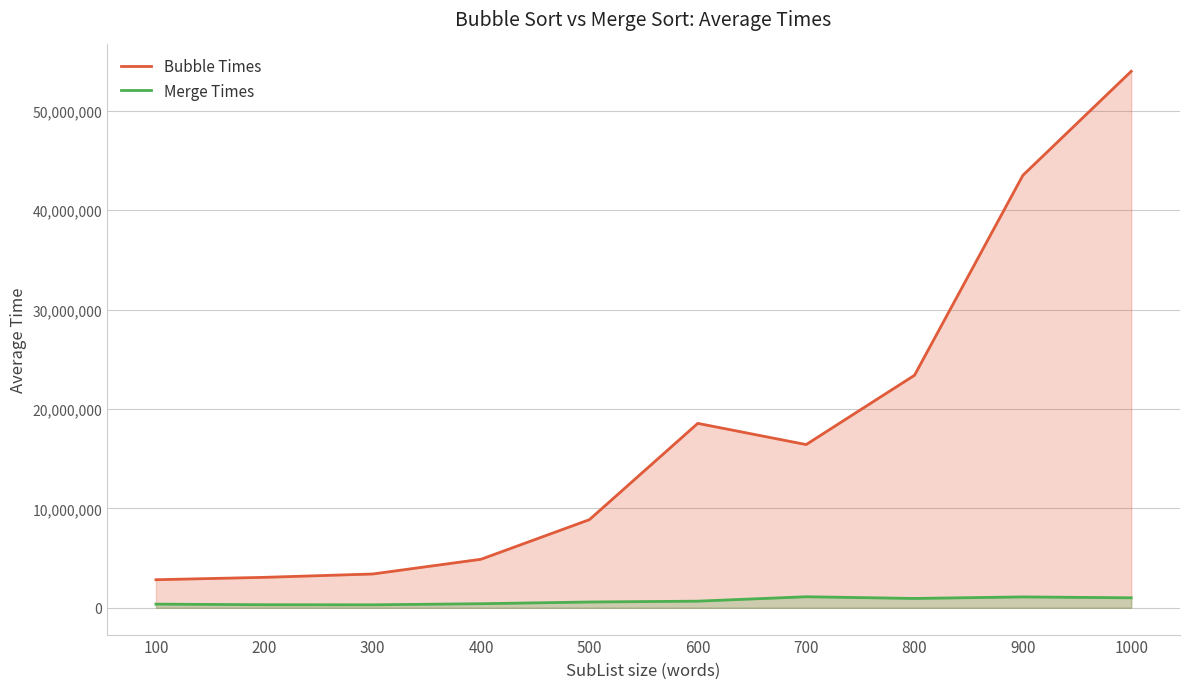

Which series has the largest total across all categories?

Bubble Times